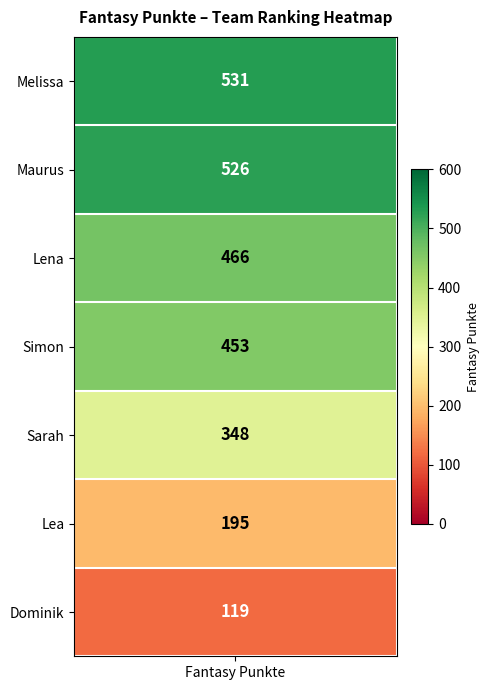

What value does the data have at Simon, to the nearest 5?

455